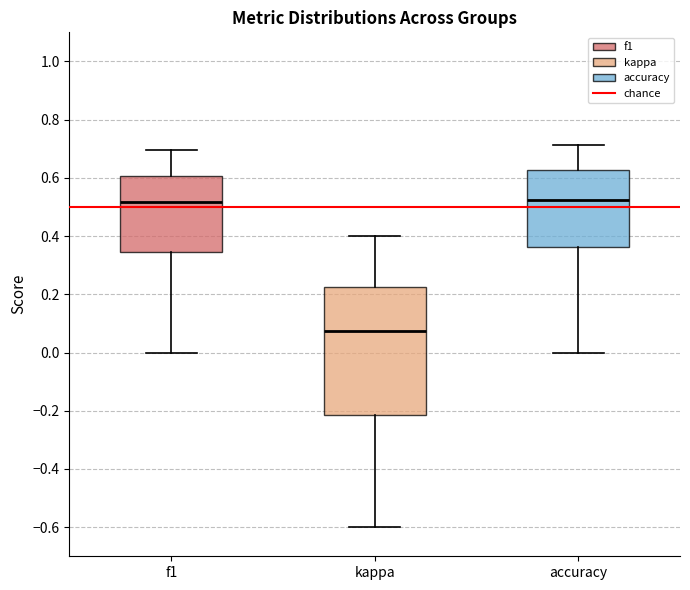

Reading left to right, transcribe this box plot: for each box, give where its median line is, the range the box spans, and where its two whiskers end, as read against the y-axis. The values are not printed on the chart, so give them approximately, as read against the axis.

f1: median 0.52, box 0.34 to 0.60, whiskers 0.00 to 0.70
kappa: median 0.08, box -0.22 to 0.22, whiskers -0.60 to 0.40
accuracy: median 0.52, box 0.36 to 0.62, whiskers 0.00 to 0.72